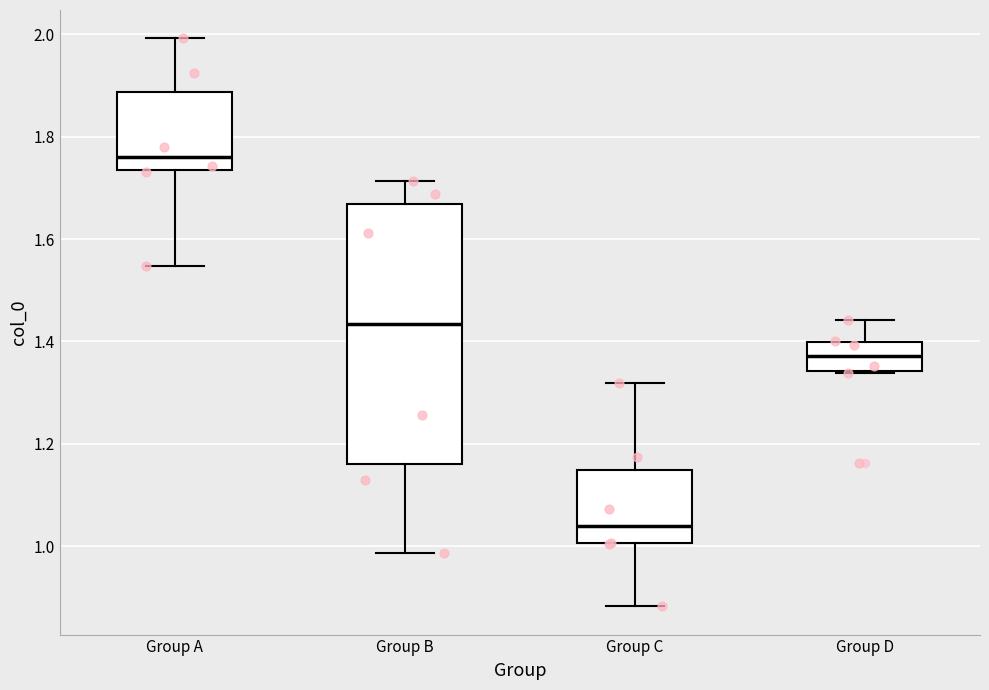

Reading left to right, transcribe this box plot: for each box, give where its median line is, the range the box spans, and where its two whiskers end, as read against the y-axis. The values are not printed on the chart, so give them approximately, as read against the axis.

Group A: median 1.76, box 1.74 to 1.88, whiskers 1.54 to 2.00
Group B: median 1.44, box 1.16 to 1.66, whiskers 0.98 to 1.72
Group C: median 1.04, box 1.00 to 1.14, whiskers 0.88 to 1.32
Group D: median 1.38, box 1.34 to 1.40, whiskers 1.34 to 1.44